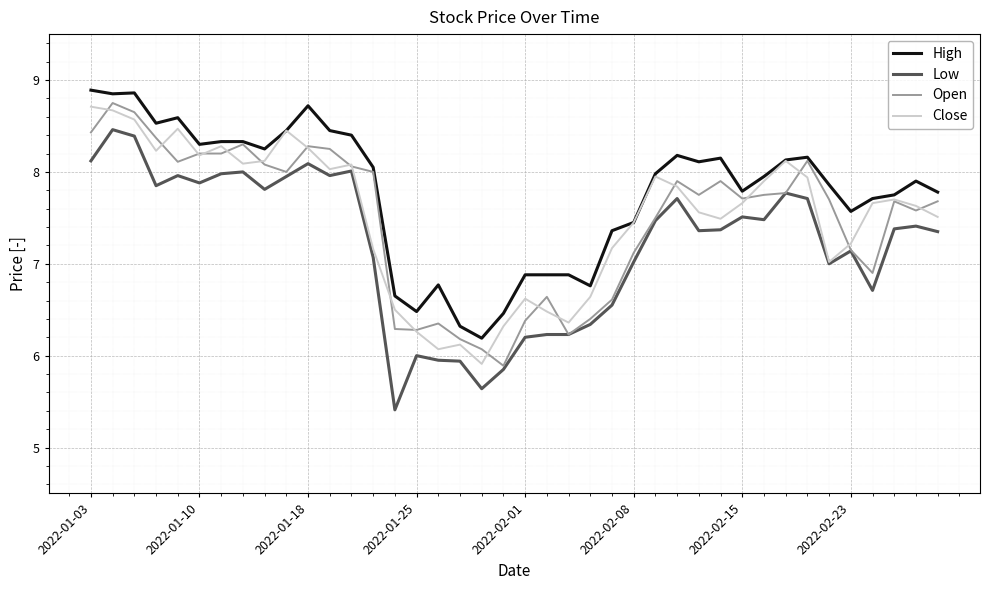

At how many categories does at least one series exceed 7?

30